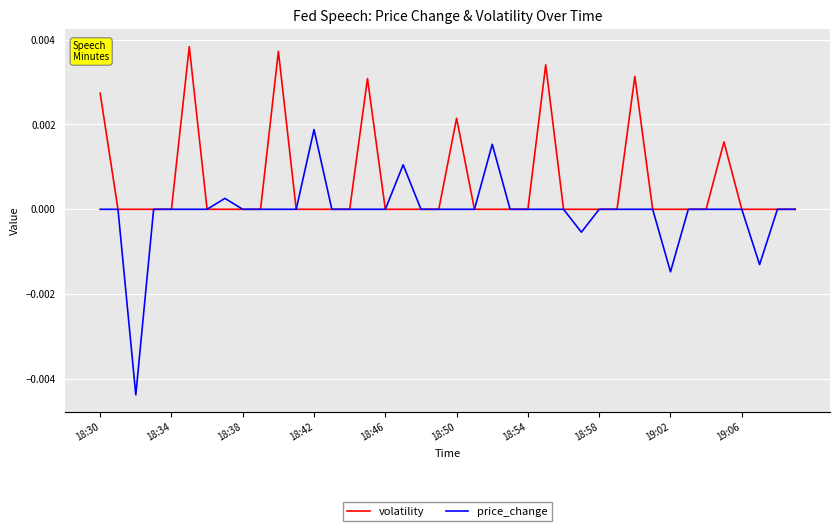

Which series has the largest total across all categories?

volatility